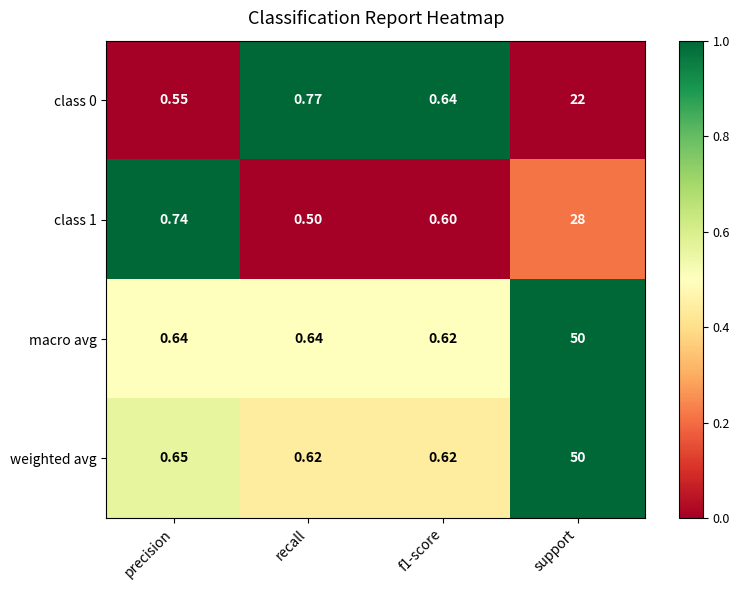

At which label is weighted avg closest to 25?

precision